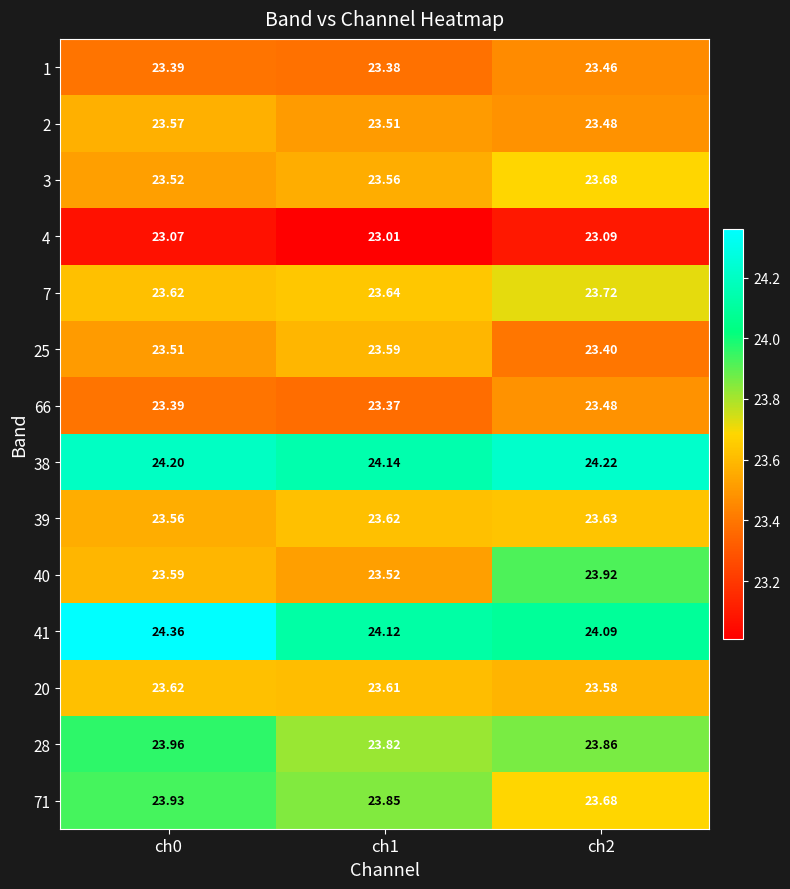

Is the value of 39 at ch2 greater than the value of 3 at ch2?

No